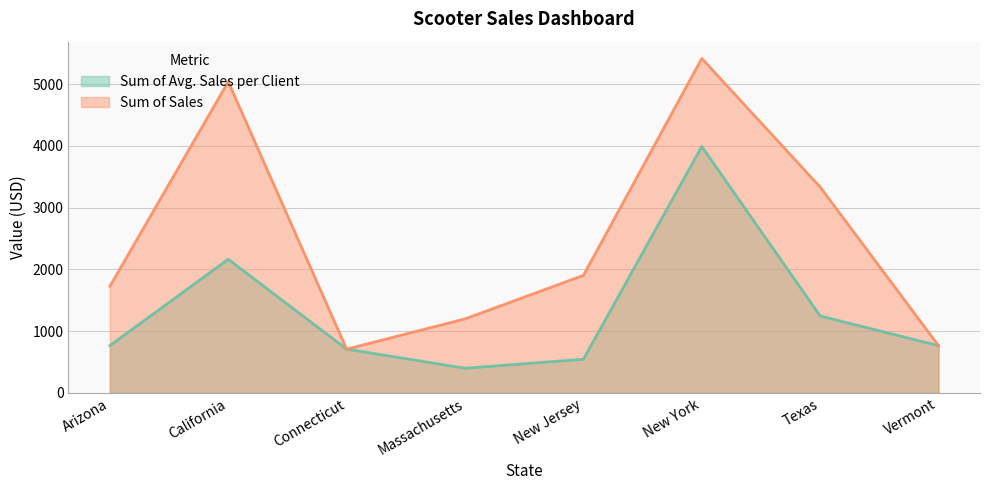

What are all the series names shown in the legend?

Sum of Avg. Sales per Client, Sum of Sales